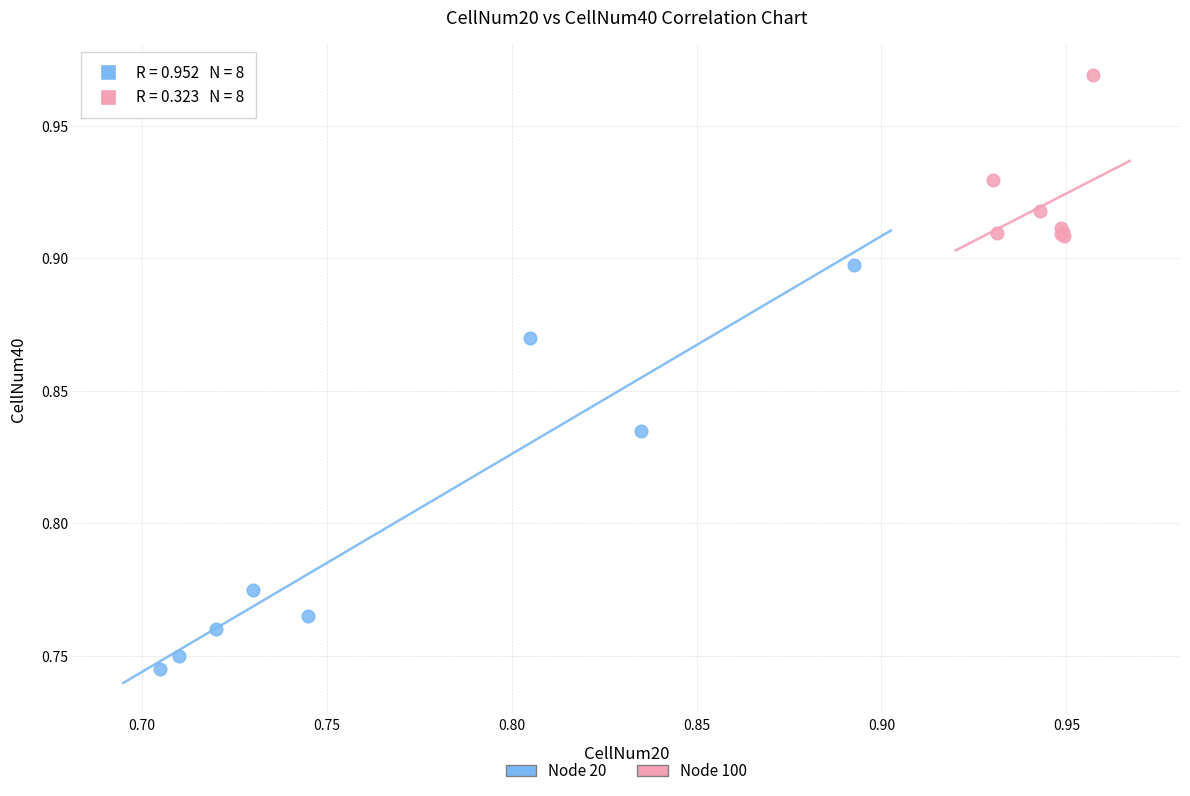

Which series reaches the minimum Y coordinate?

Node 20